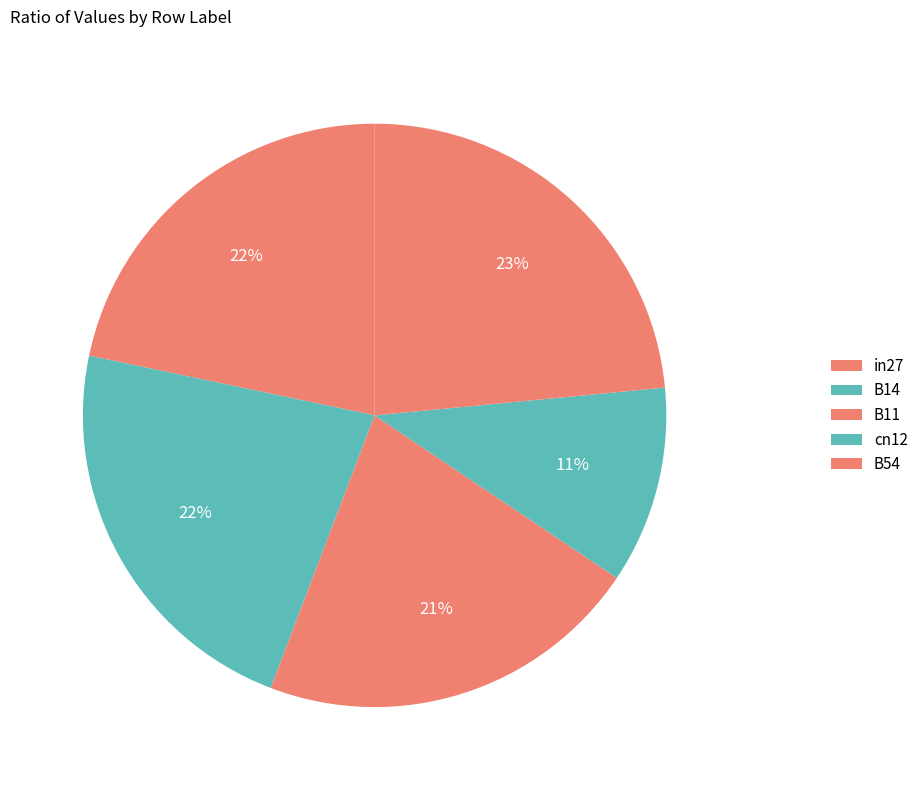

Is there a majority slice in this chart?

No